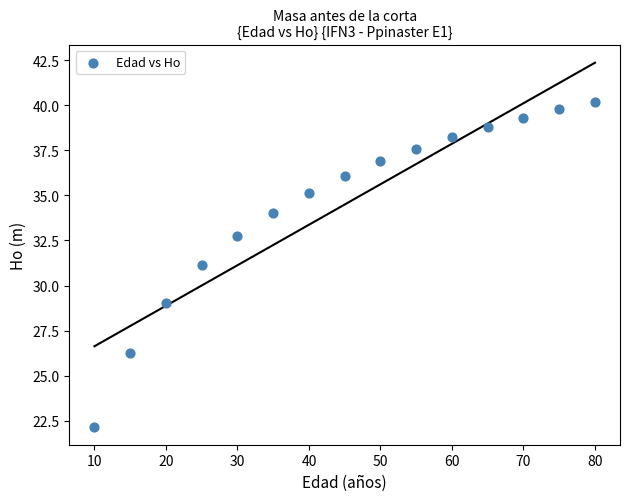

What is the range of Y values (max minus min)?

18.0